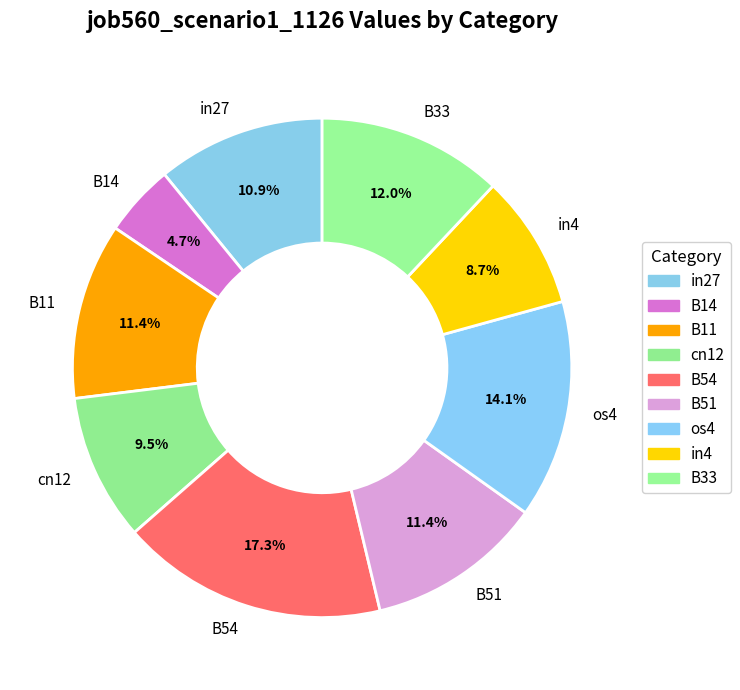

The in27 slice represents 4% of the pie. True or false?

False